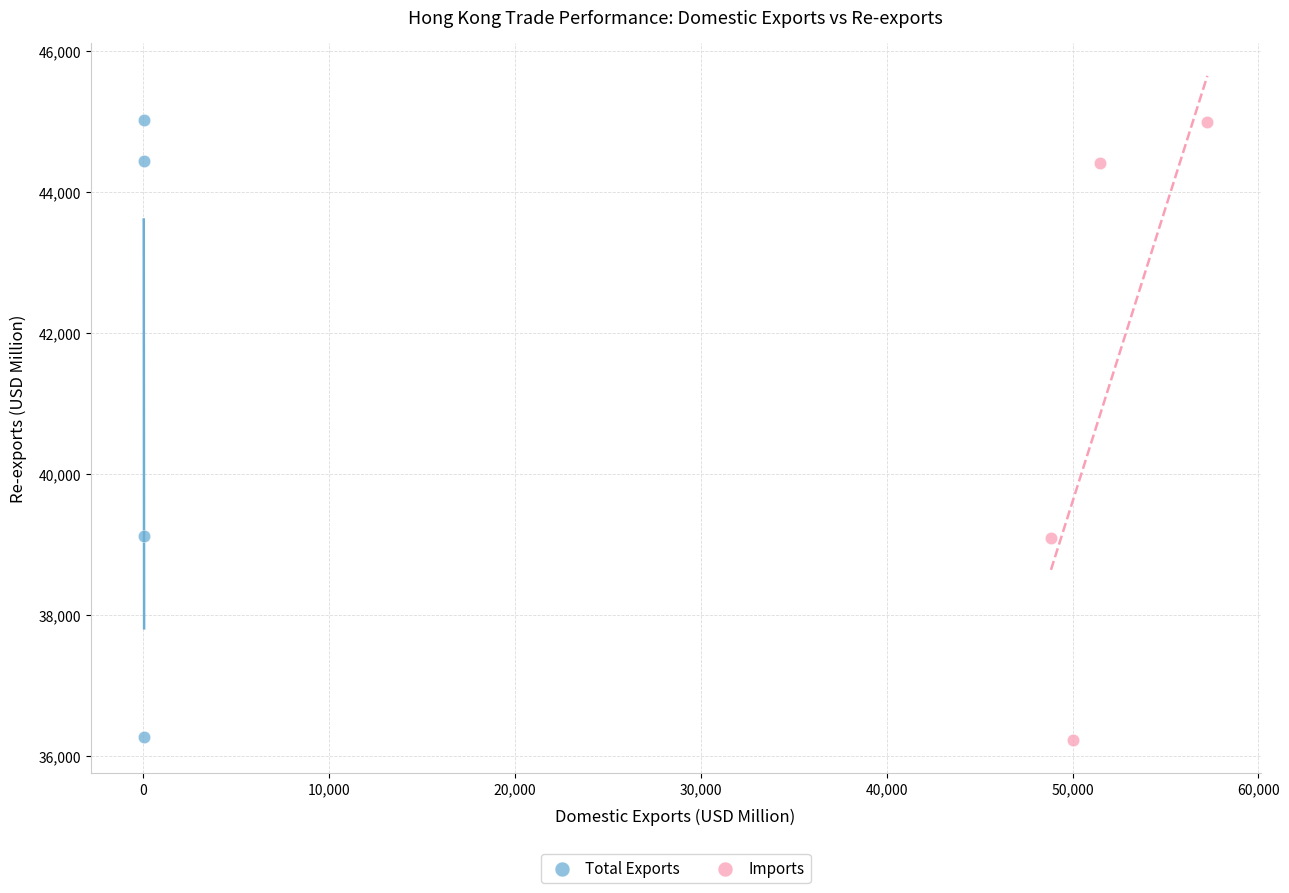

Which series has the widest spread of Y values?

Imports